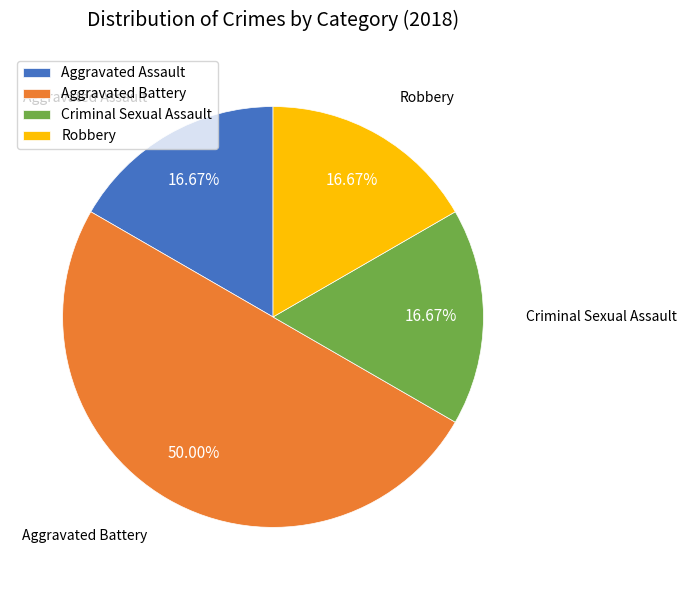

How many slices are in this pie chart?

4